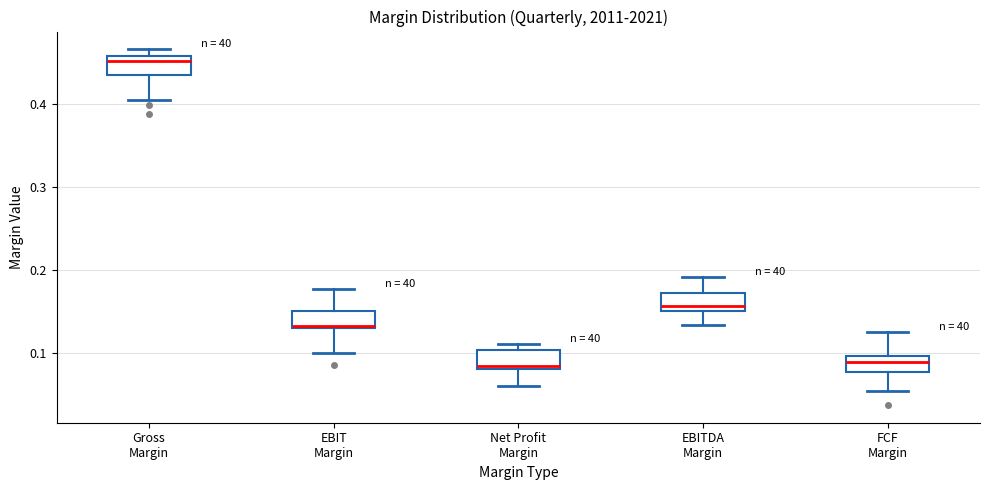

Where is the lower edge of the box for FCF Margin on the y-axis? The values are not printed on the chart, so give them approximately, as read against the axis.

0.08